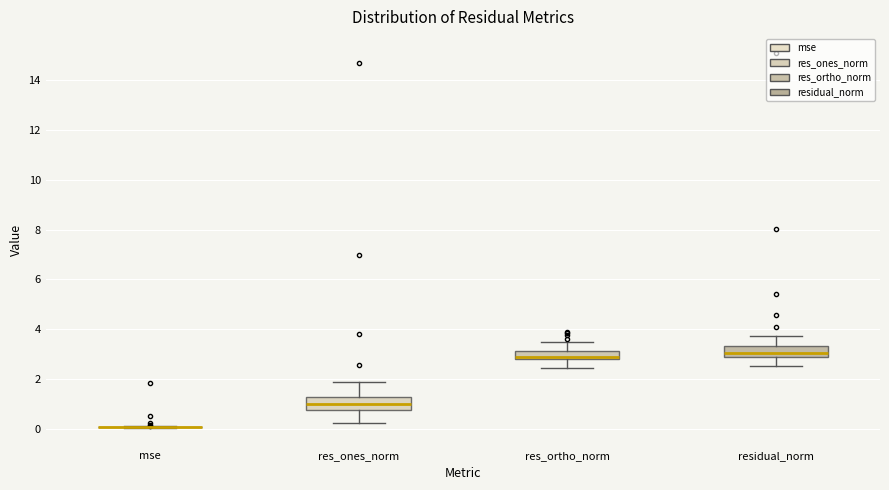

Where does the upper whisker of the box for res_ortho_norm end on the y-axis? The values are not printed on the chart, so give them approximately, as read against the axis.

3.4